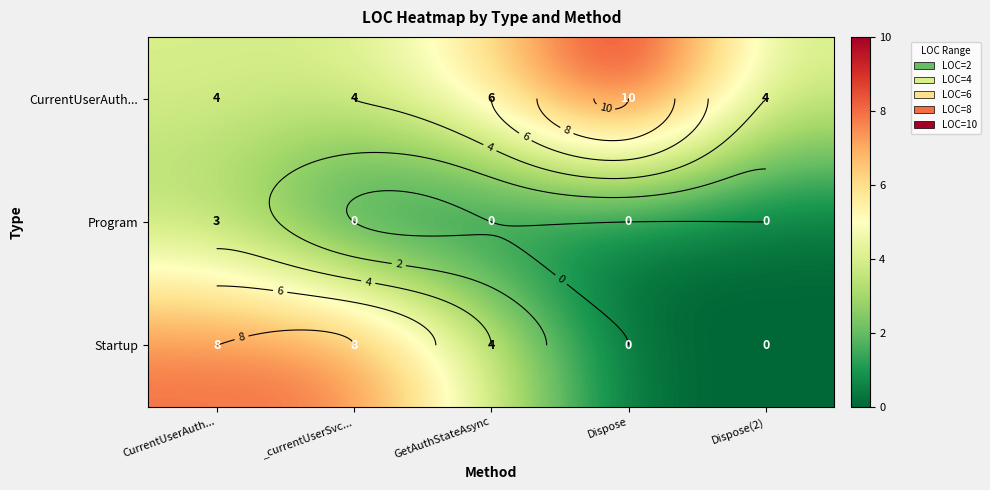

What is the total value across all series at GetAuthStateAsync?

10